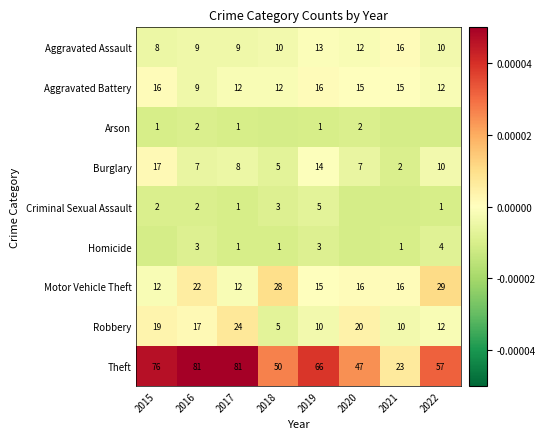

At 2019, list the series in order from largest to smallest.

Theft, Aggravated Battery, Motor Vehicle Theft, Burglary, Aggravated Assault, Robbery, Criminal Sexual Assault, Homicide, Arson